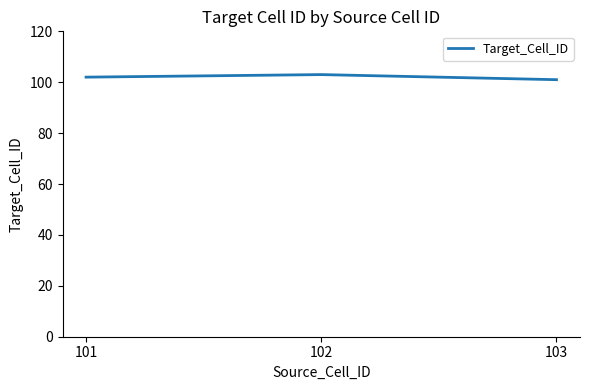

Rank the categories by value from lowest to highest.

103, 101, 102